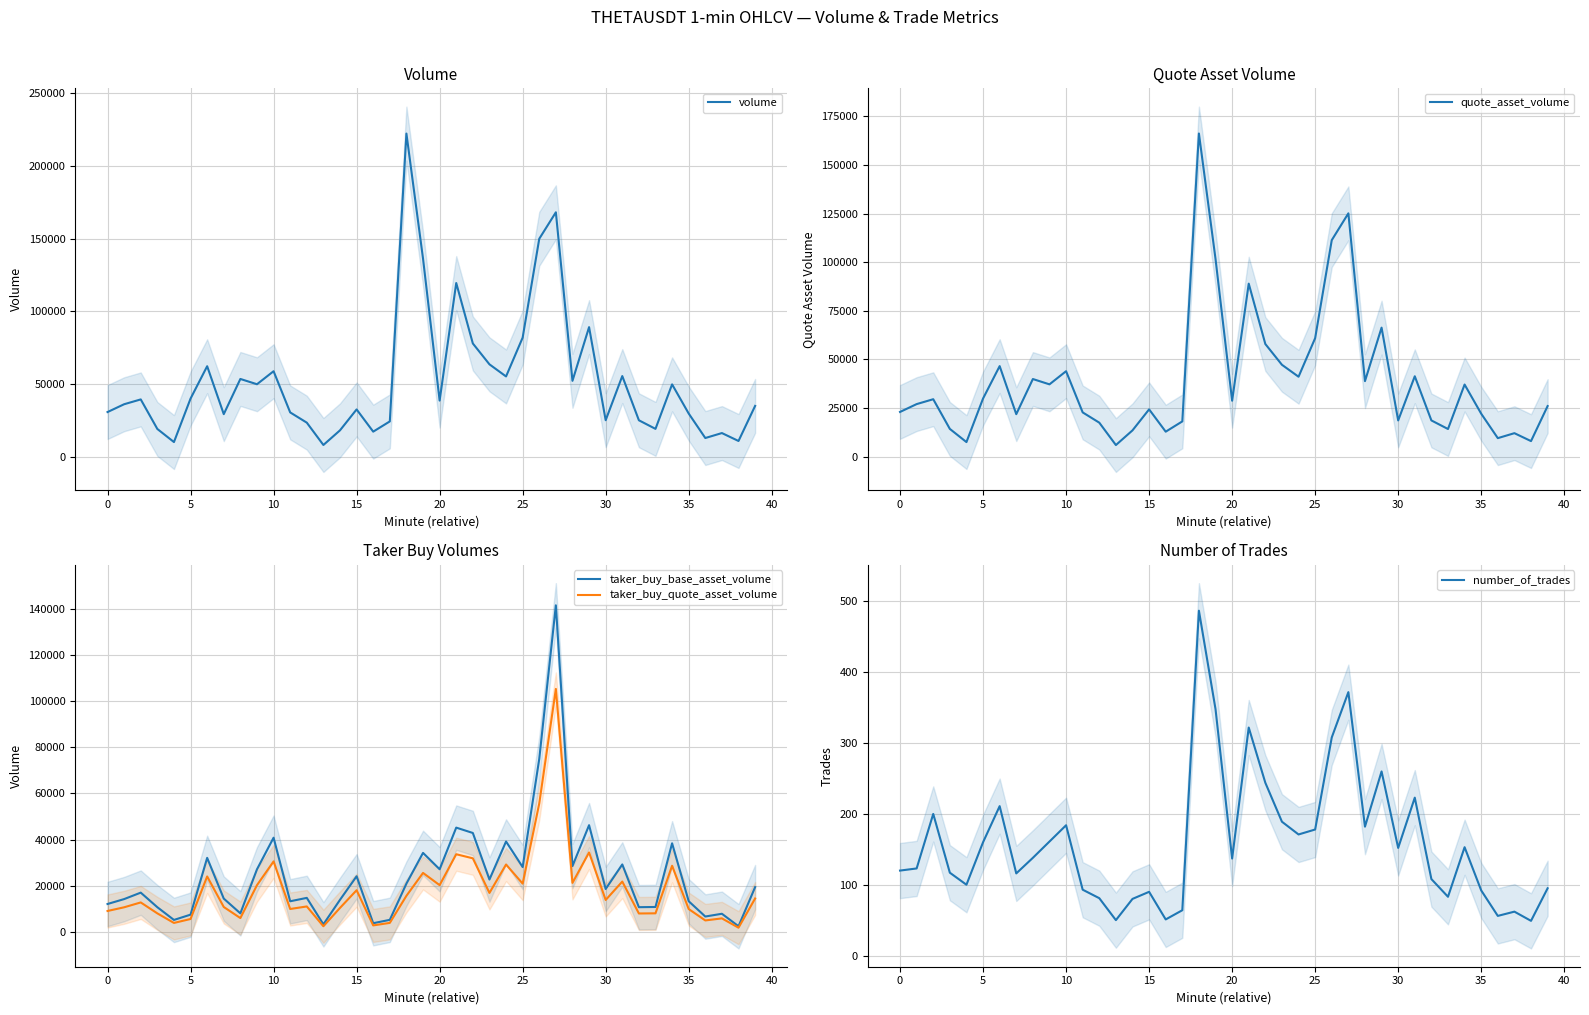

Is the value of taker_buy_base_asset_volume at 35 greater than the value of quote_asset_volume at 23?

No